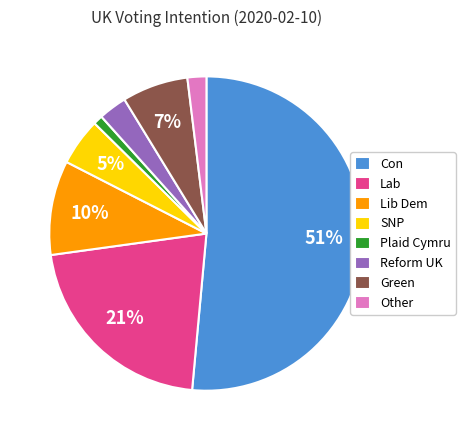

Does Con represent more than half of the total?

Yes